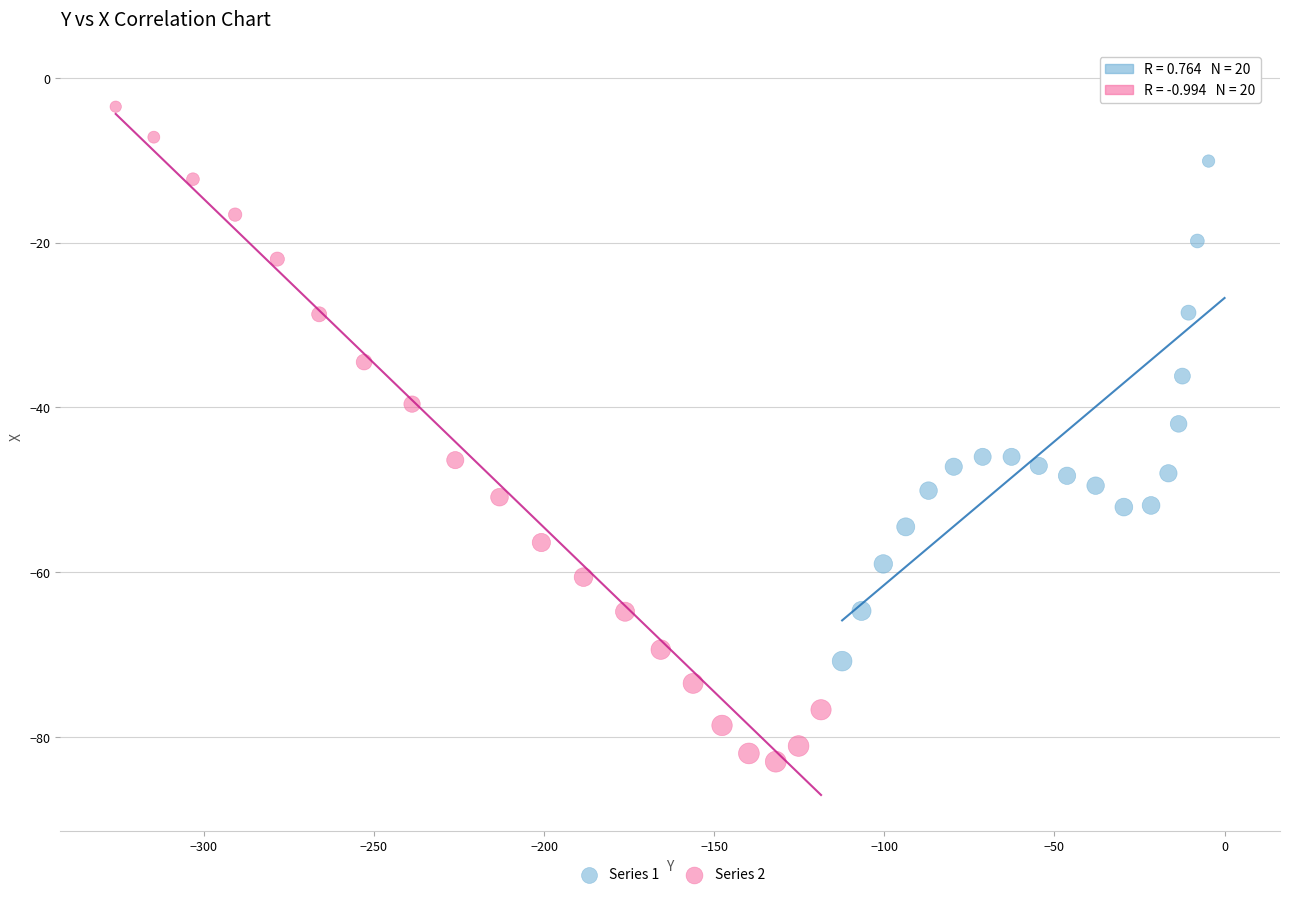

Which series has the largest Y range (max minus min)?

Series 2